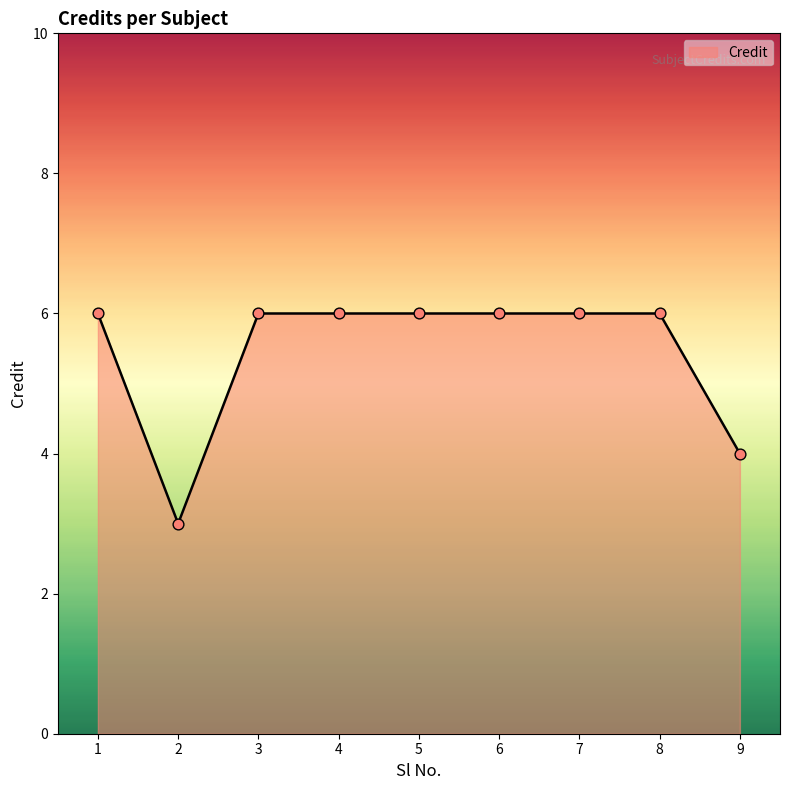

What is the ratio of the value at 2 to the value at 5?

0.5